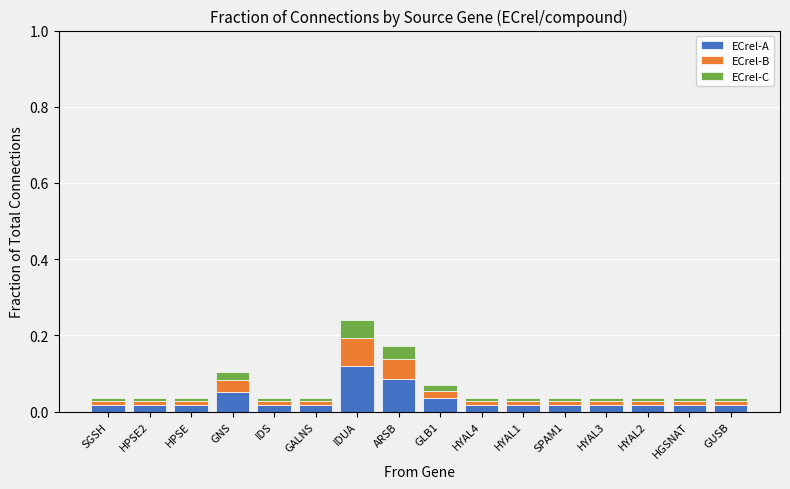

What is the sum of all ECrel-A values?

0.5